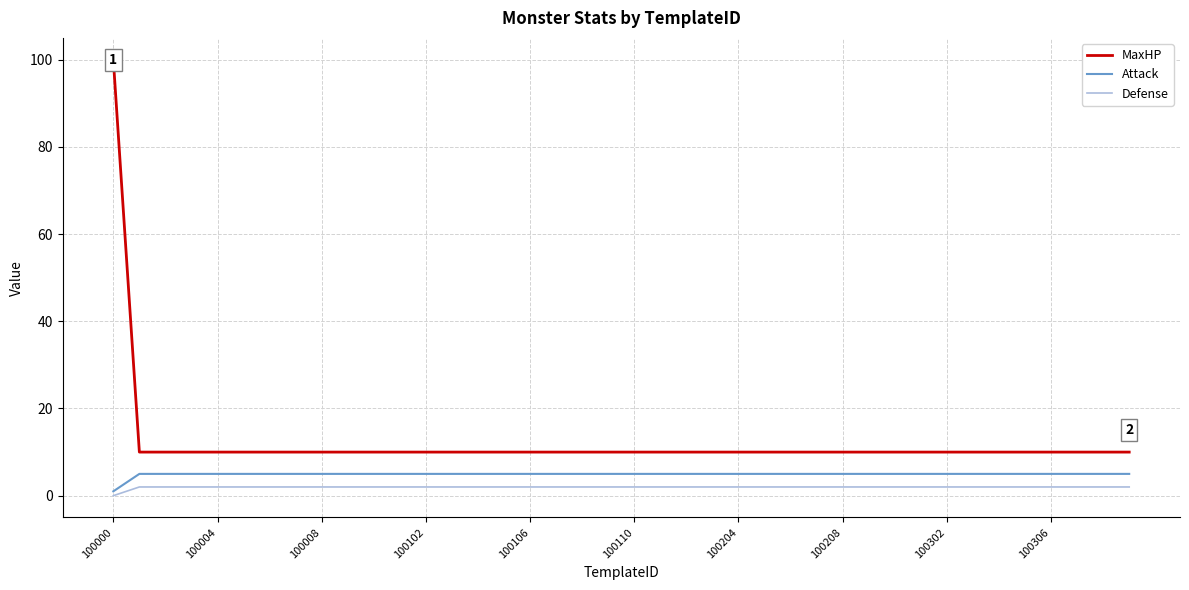

Which series has the largest range (max minus min)?

MaxHP